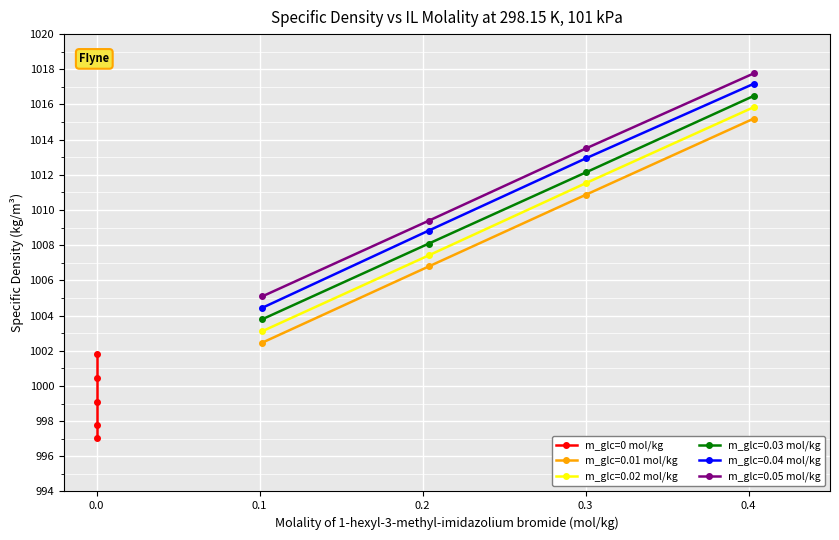

True or false: m_glc=0.01 mol/kg and m_glc=0.04 mol/kg cross at least once.

False